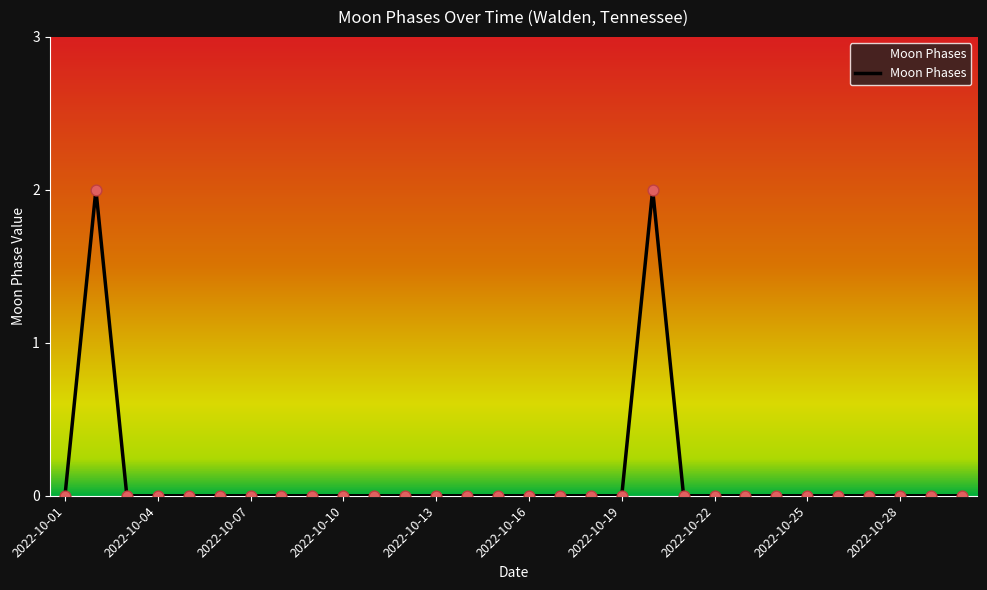

How many lines are shown in the chart?

1